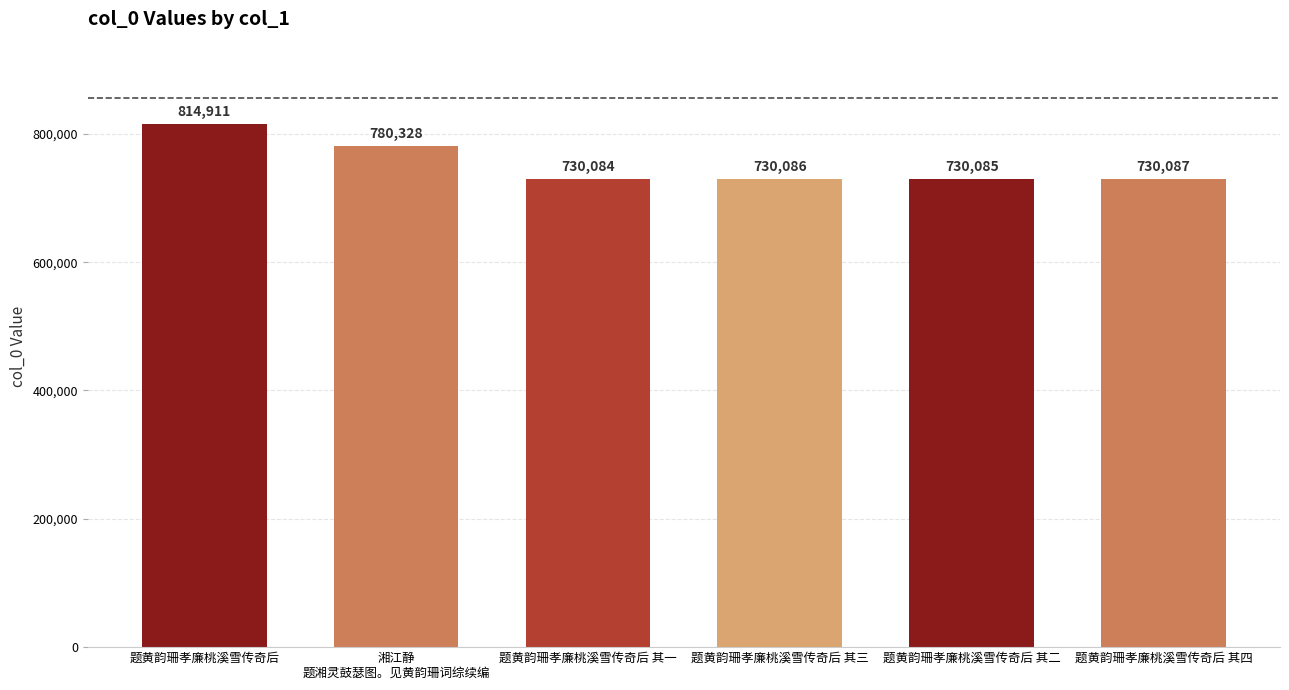

The chart shows a value of 1227386 at 题黄韵珊孝廉桃溪雪传奇后 其四. True or false?

False